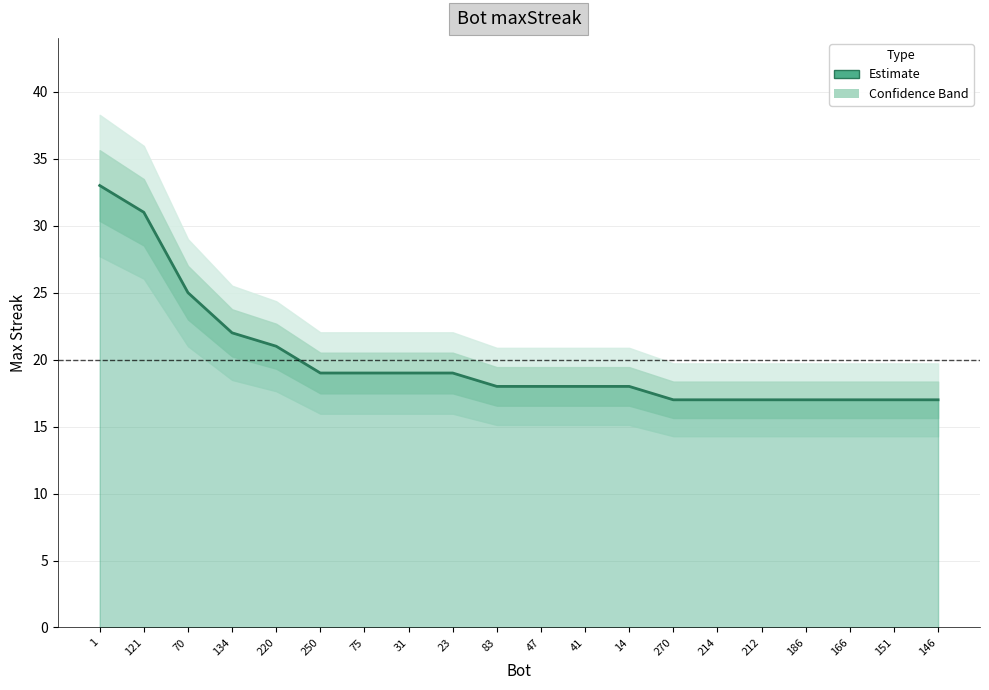

What is the value of the 20th point from the left?

17